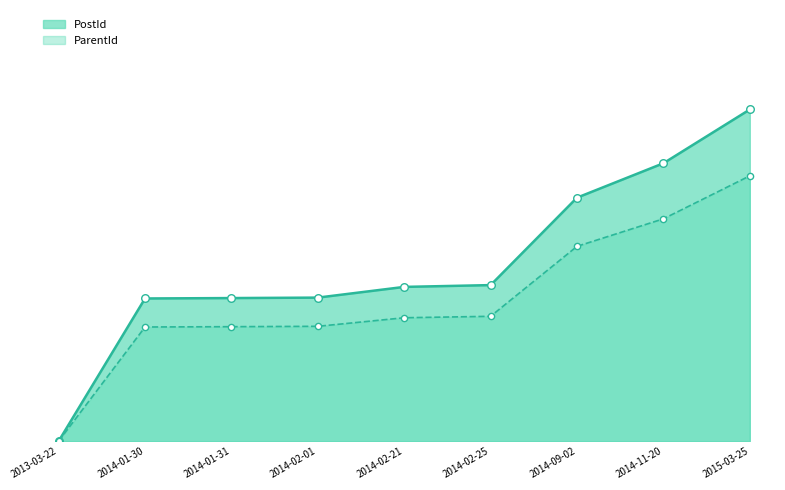

Which series has the widest spread of Y values?

PostId